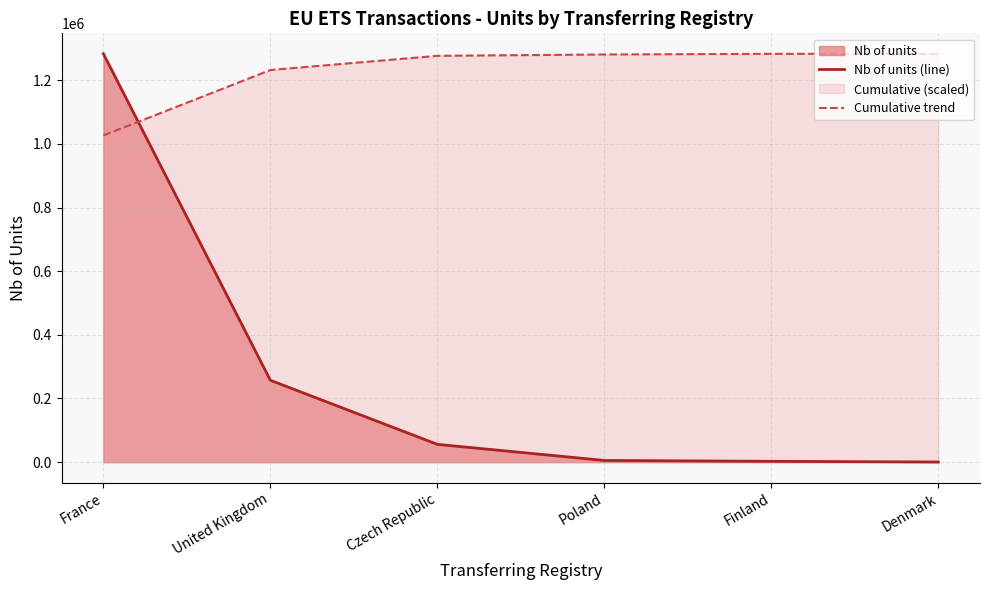

At which label is Nb of units (line) closest to 641888?

United Kingdom